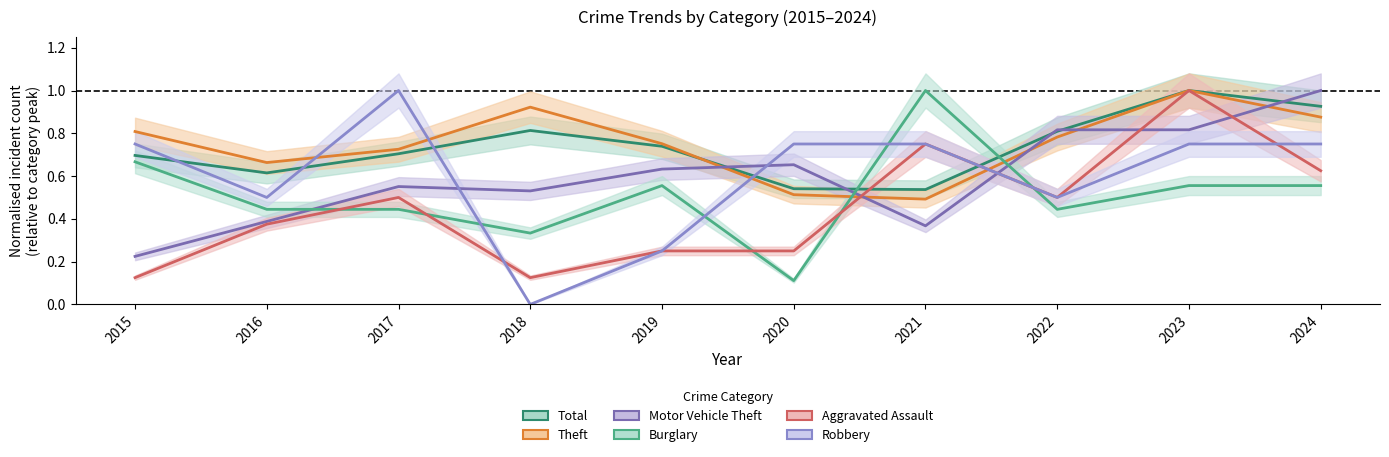

Rank the series by their maximum value, from lowest to highest.

Total, Theft, Motor Vehicle Theft, Burglary, Aggravated Assault, Robbery